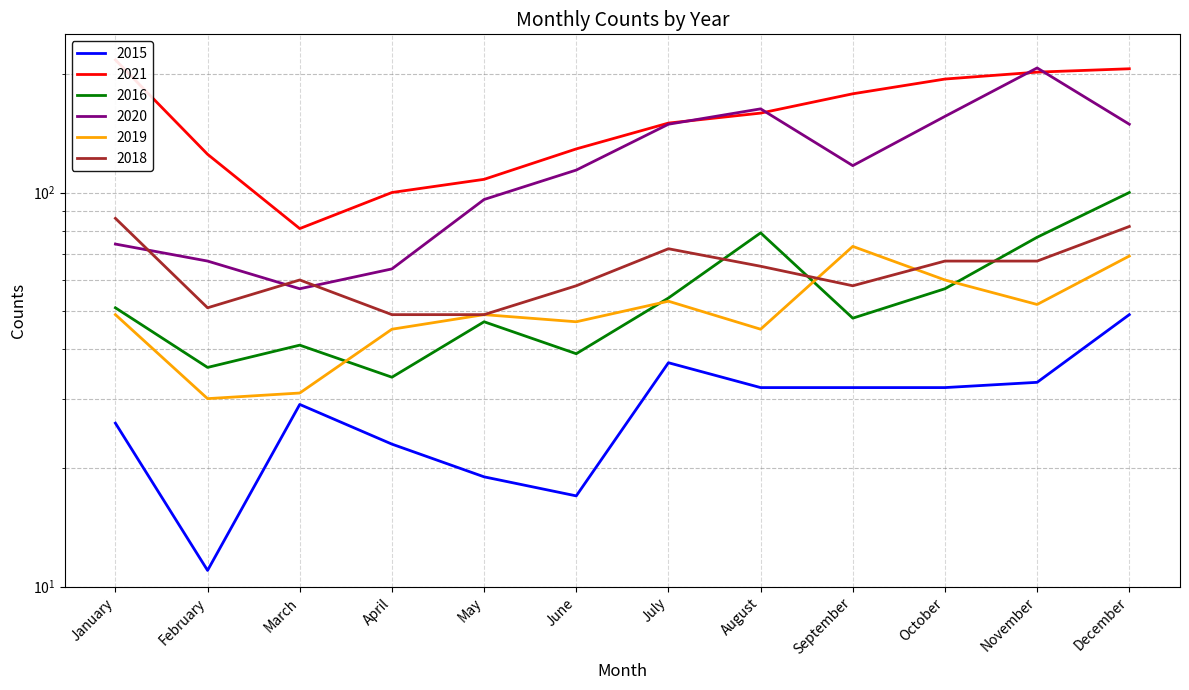

Rank the series by their maximum value, from lowest to highest.

2015, 2019, 2018, 2016, 2020, 2021